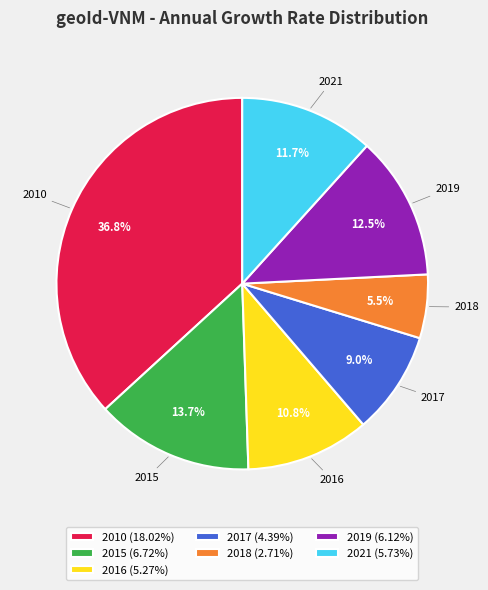

Do 2019 and 2017 together represent more than half of the pie?

No